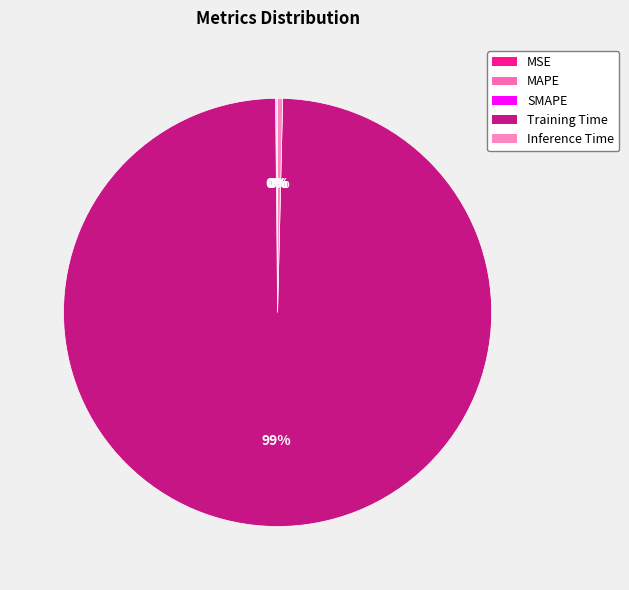

True or false: Inference Time accounts for 0% of the total.

True